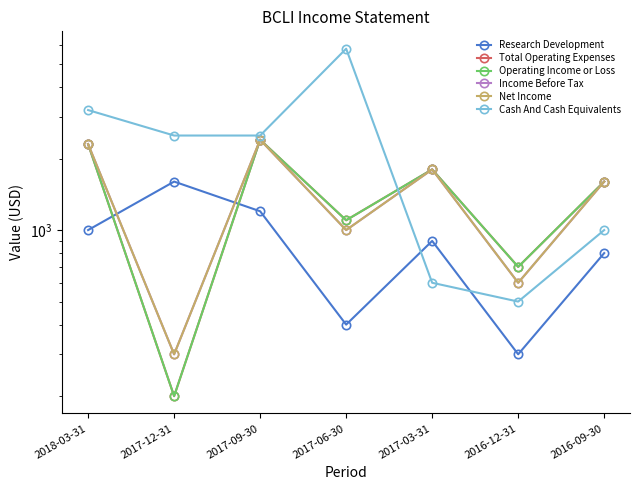

What is the total value across all series at 2016-12-31?

3400